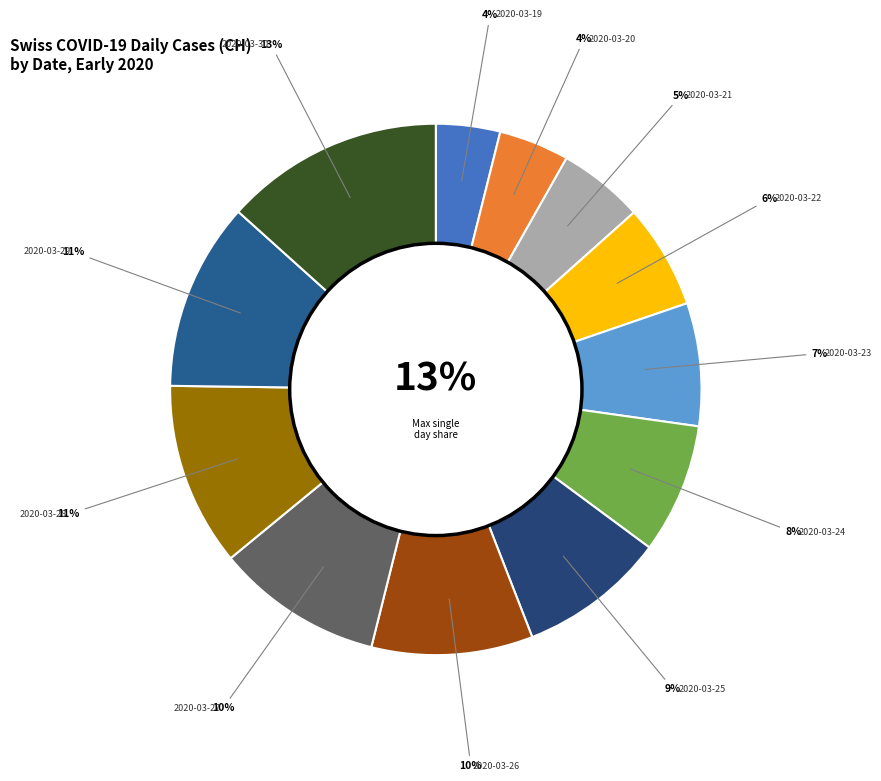

How much of the chart is everything except 2020-03-27?

89.9%